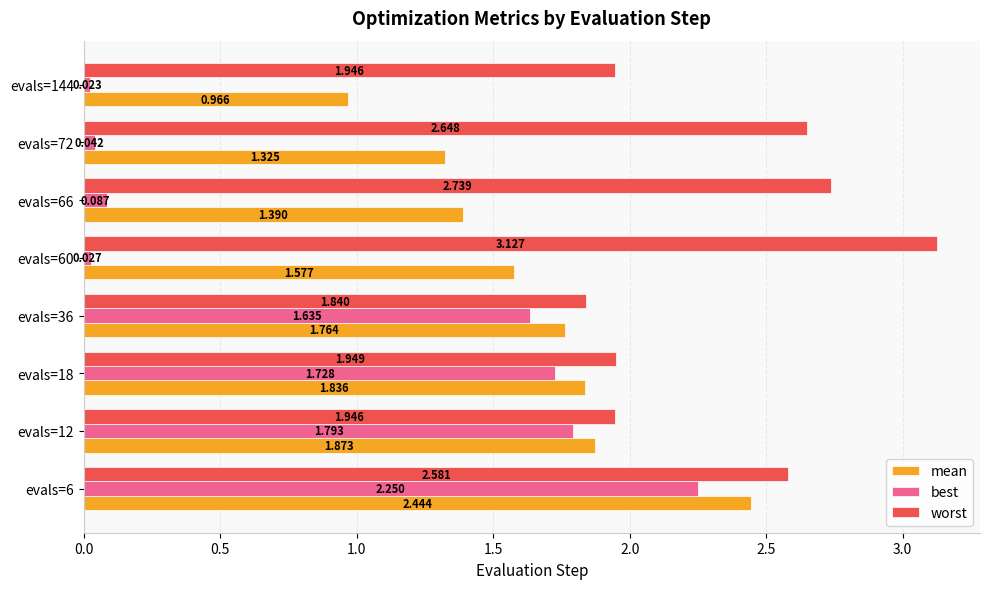

List the labels in order of mean value, largest first.

evals=6, evals=12, evals=18, evals=36, evals=60, evals=66, evals=72, evals=144